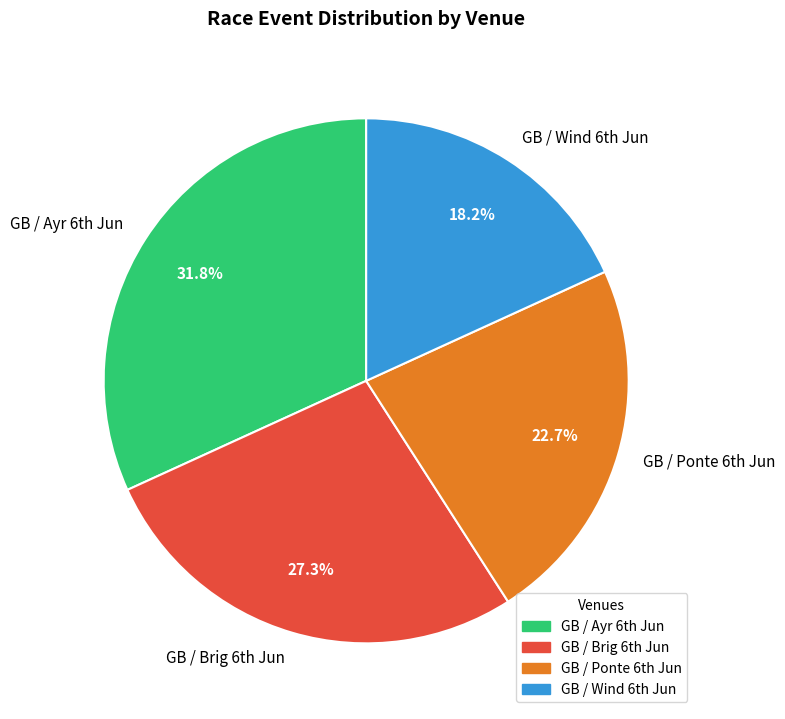

How many segments does this pie chart have?

4